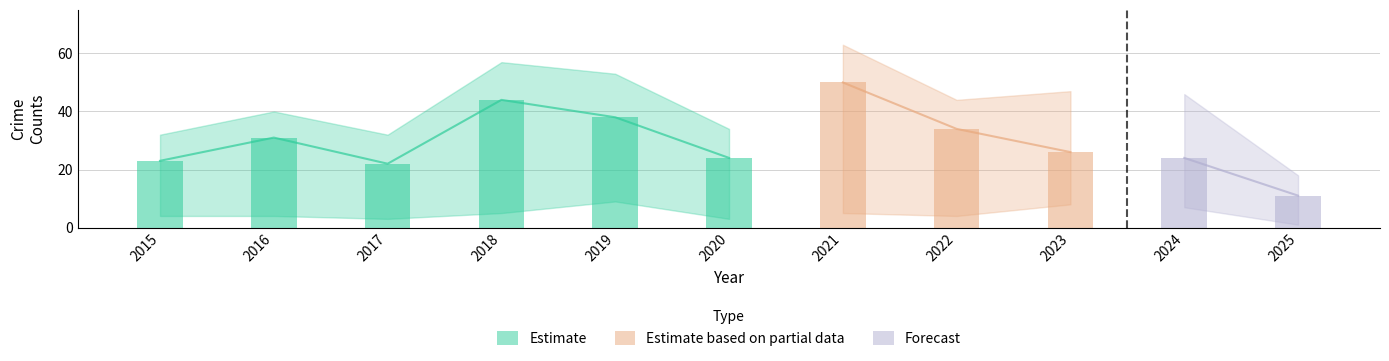

What is the difference between the maximum and minimum values in the Robbery series?

39